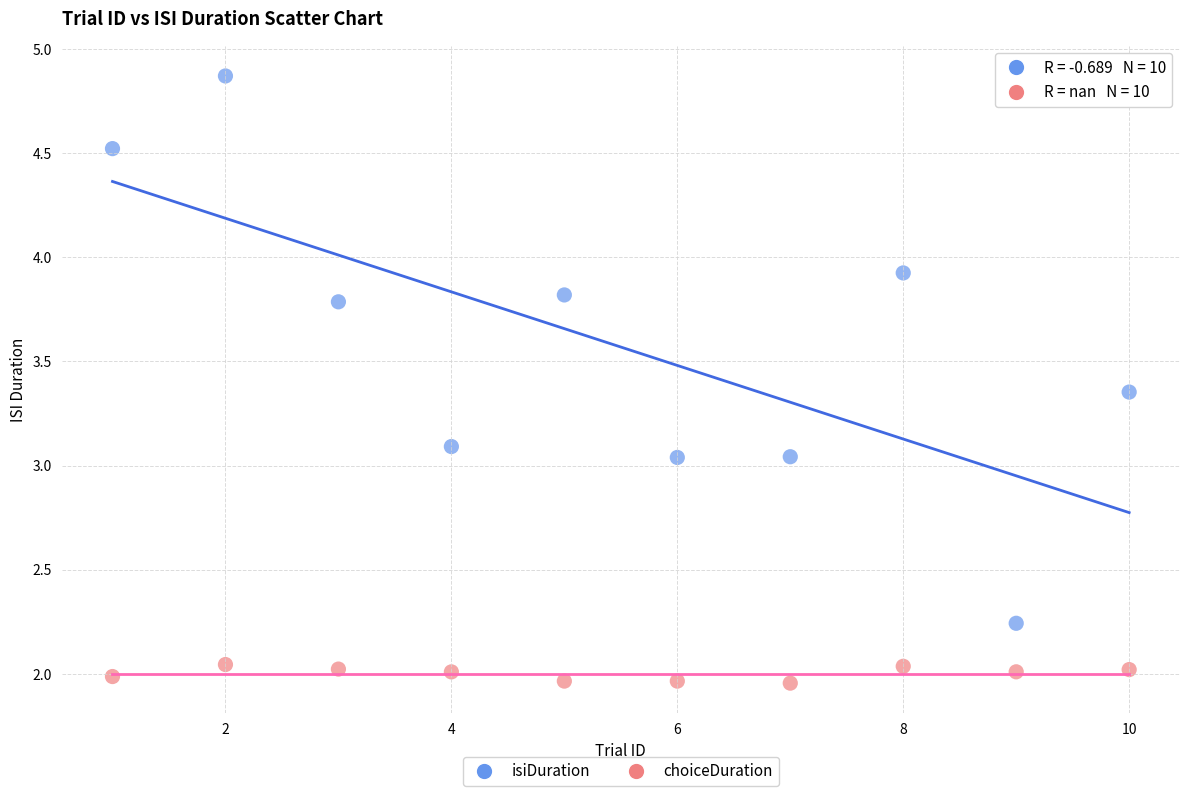

What are all the series names shown in the legend?

isiDuration, choiceDuration